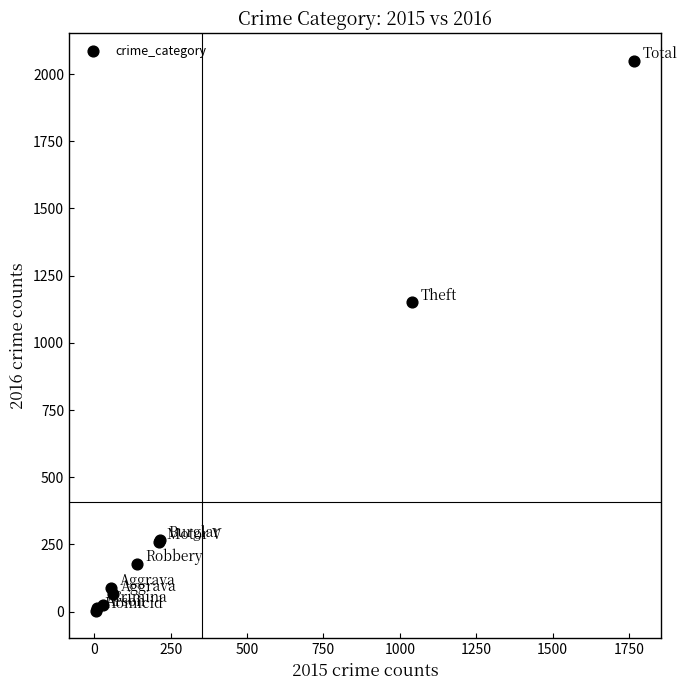

What Y value in the scatter plot is closest to 1026?

1151